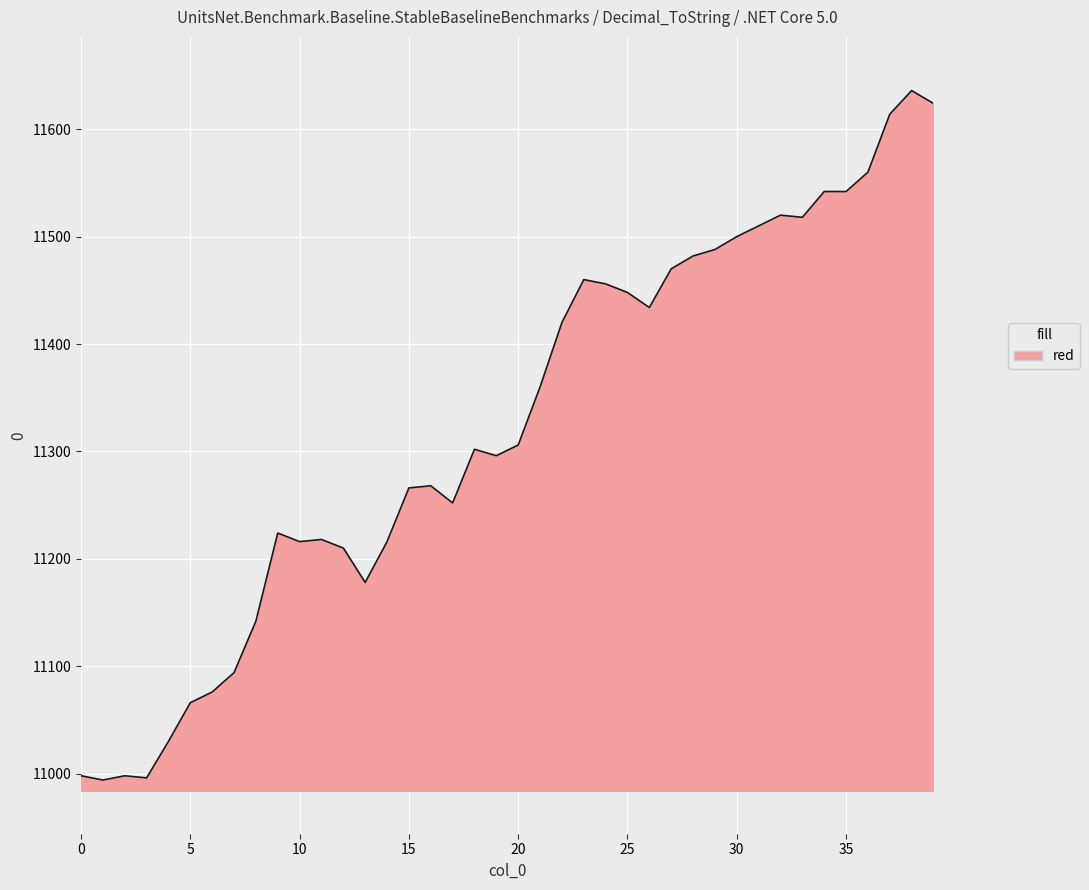

What is the minimum value shown in the chart?

10994